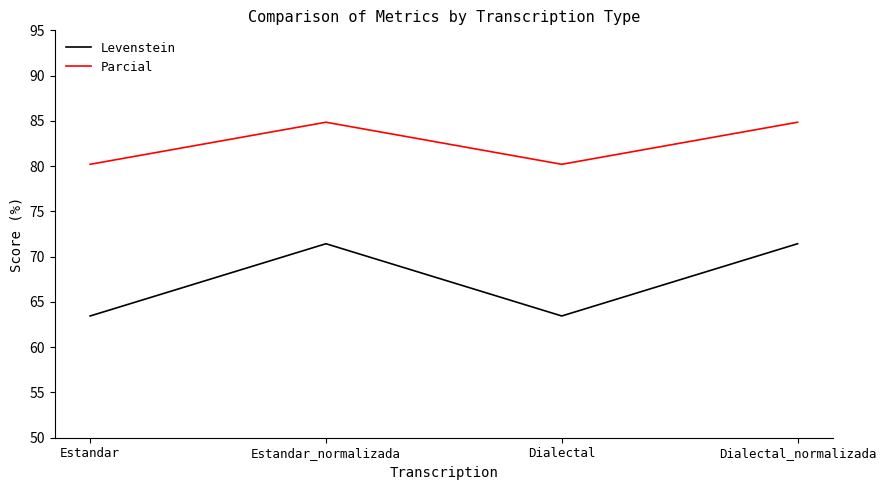

How many distinct data groups are displayed?

2